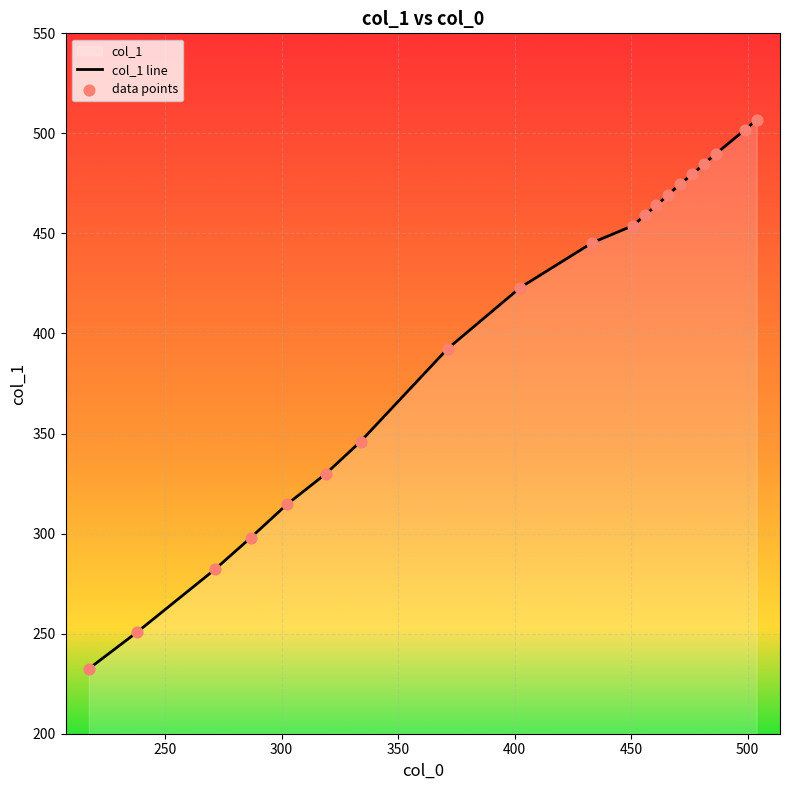

At how many categories does at least one series exceed 433?

11